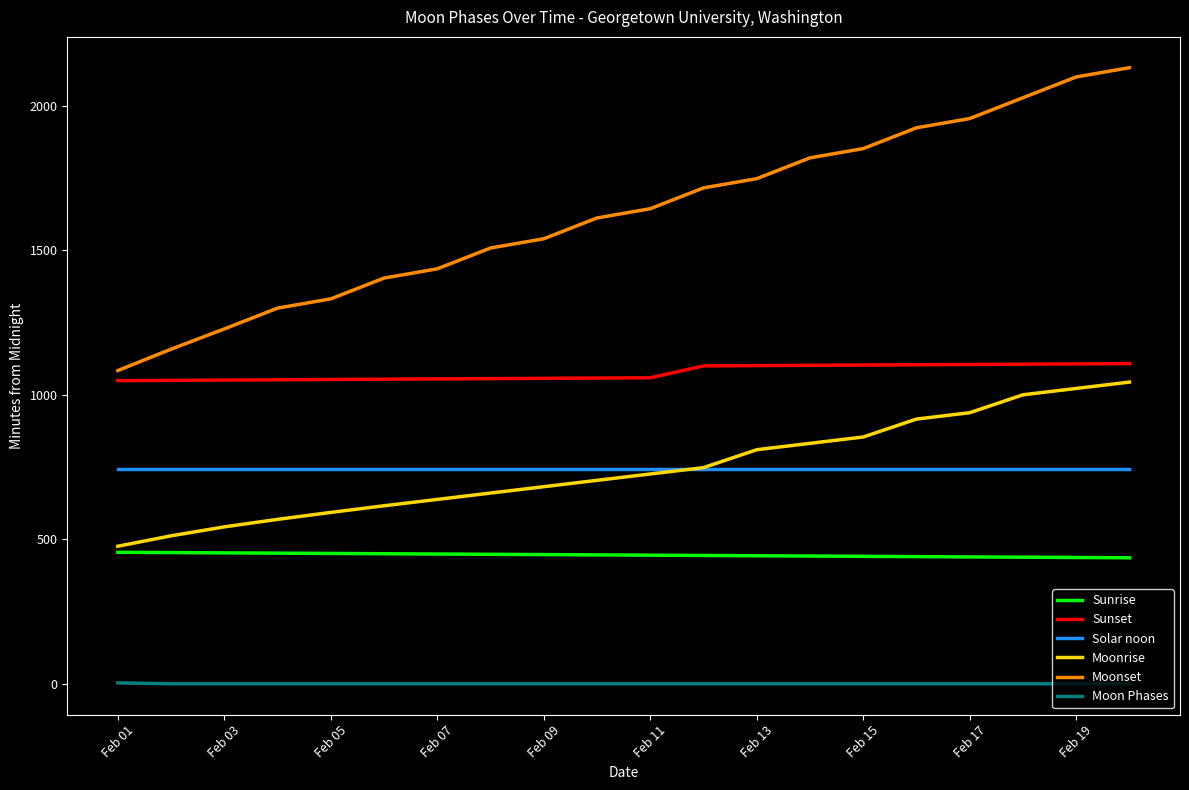

What is the average value of the Solar noon series?

742